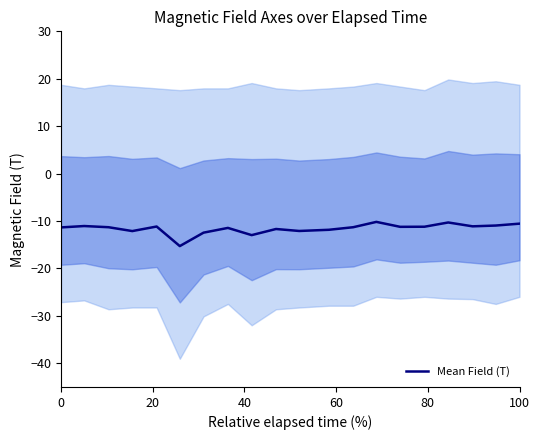

How many points are higher than both their immediate neighbors (excluding endpoints)?

6